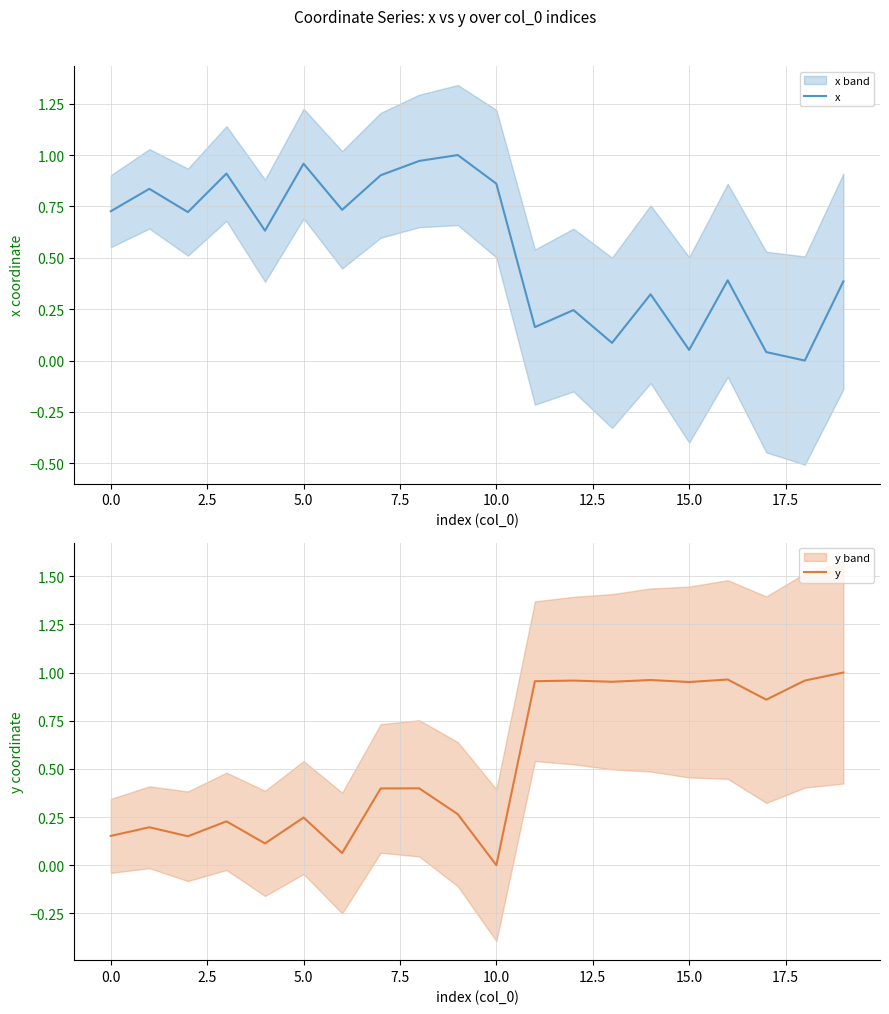

What is the difference between the second highest and second lowest values in the x series?

0.9